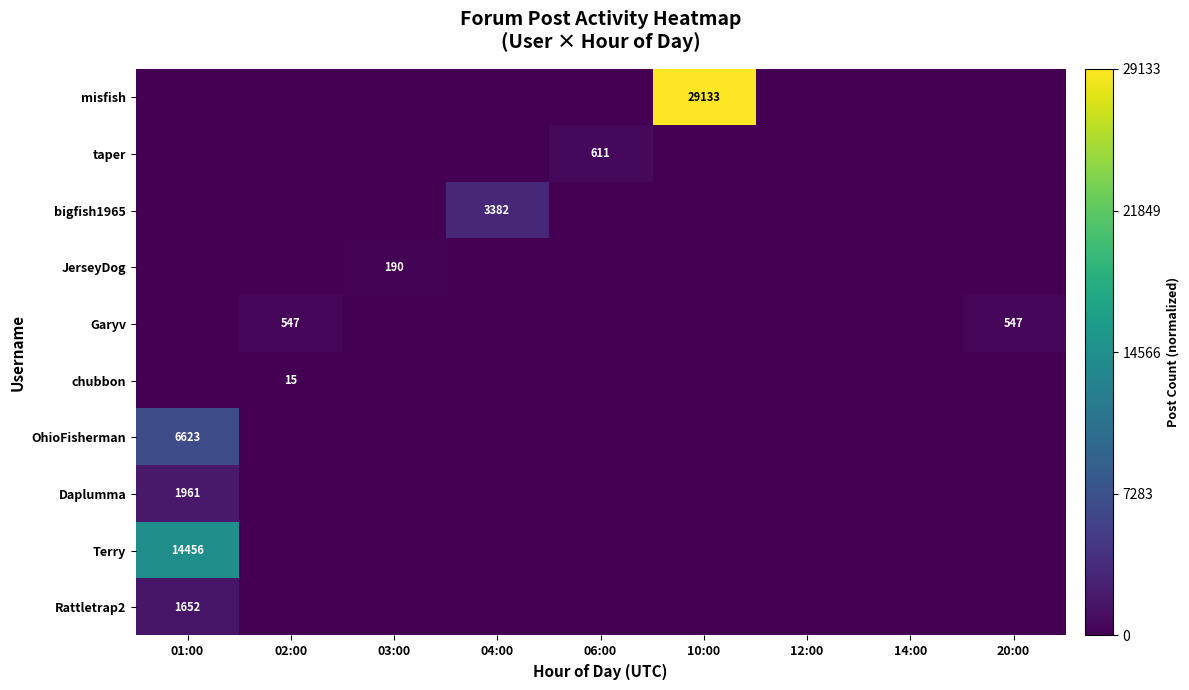

Is it true that JerseyDog equals 0.0 at 12:00?

True